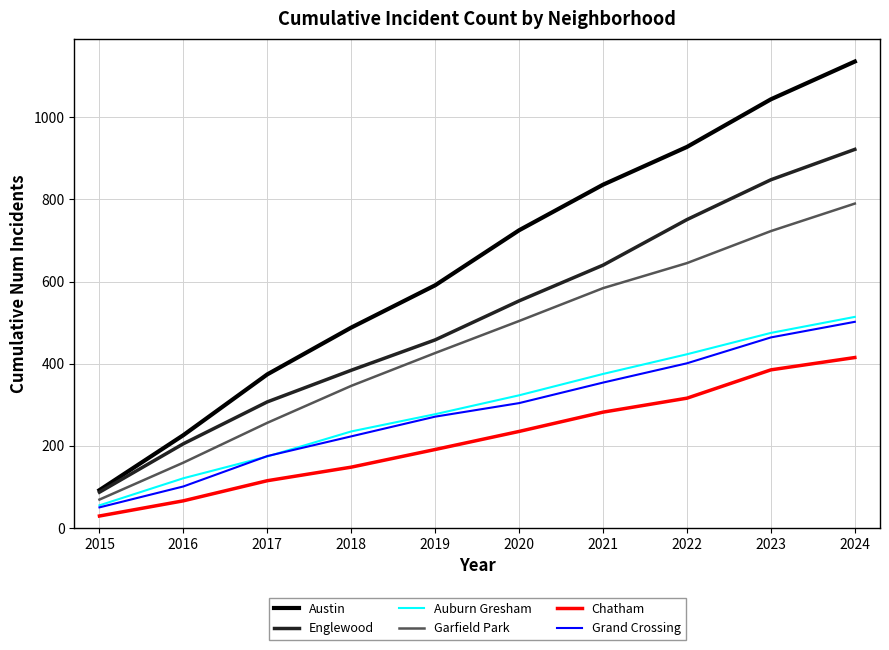

Reading left to right, list all the values displayed in this chart.

Austin: 92	226	374	488	591	725	836	928	1044	1136
Englewood: 87	205	307	384	458	553	640	751	848	922
Auburn Gresham: 55	121	174	235	277	323	375	423	475	514
Garfield Park: 69	159	256	346	426	504	584	645	723	790
Chatham: 29	66	115	148	191	235	282	316	385	415
Grand Crossing: 50	101	175	223	271	304	354	401	464	502